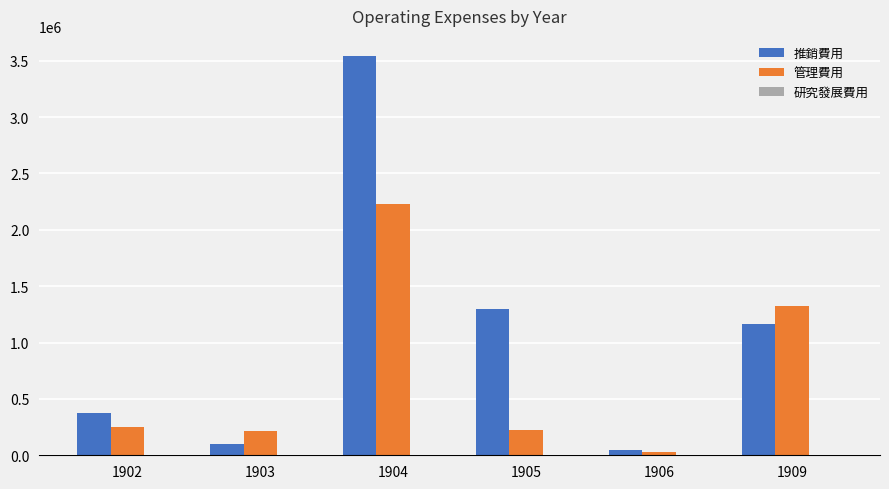

Rank the series by their average value, from highest to lowest.

推銷費用, 管理費用